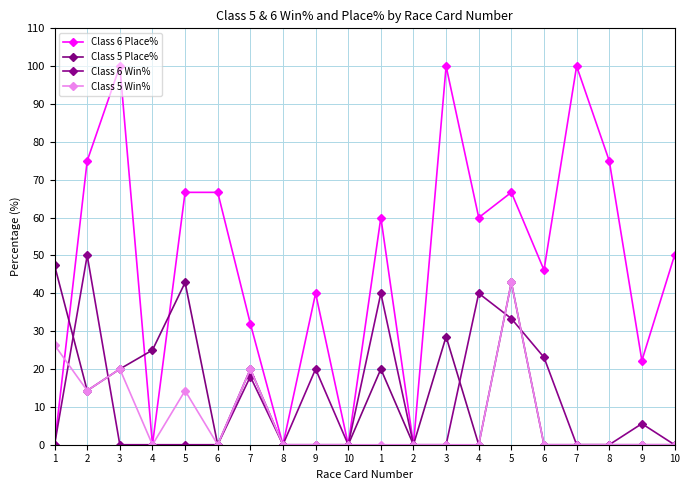

What is the average value of the Class 5 Place% series?

13.0